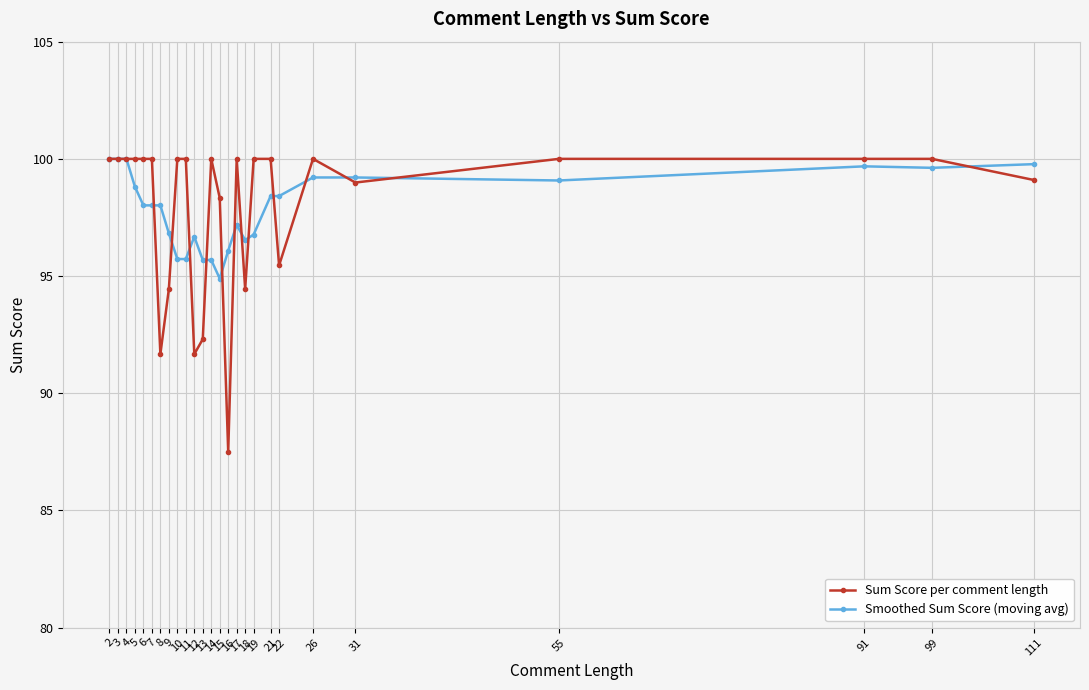

True or false: Sum Score per comment length has more than 0 interior local peaks.

True